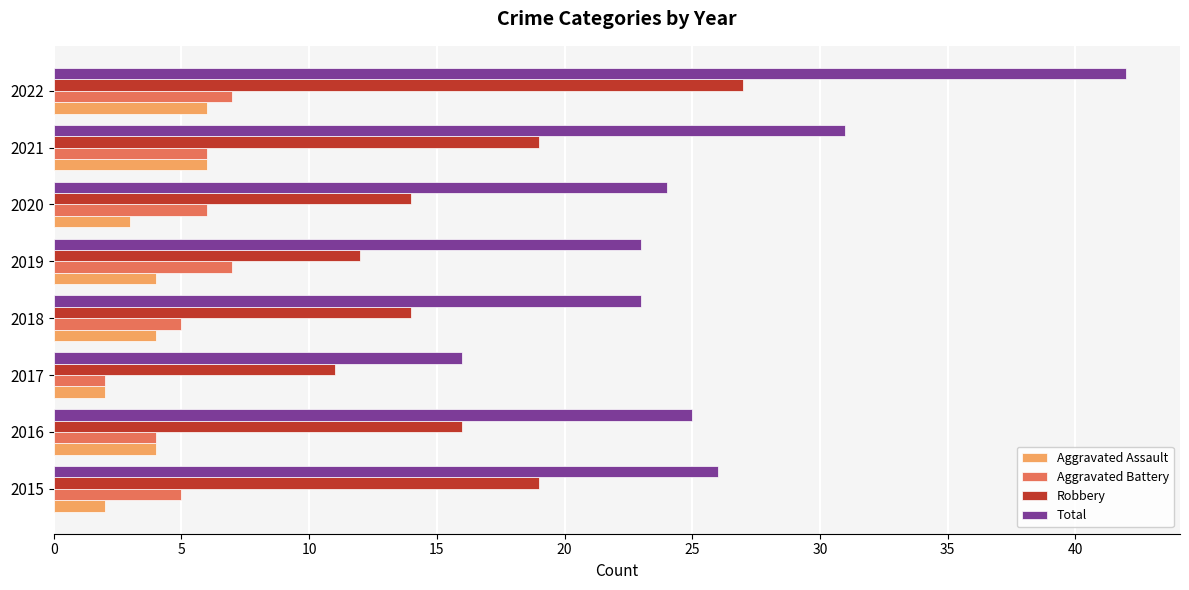

Rank the series at 2019 from highest to lowest value.

Total, Robbery, Aggravated Battery, Aggravated Assault